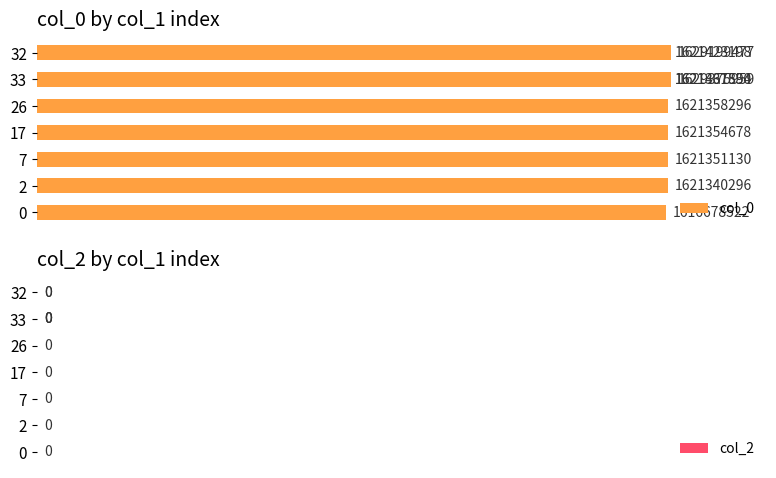

Are the bars horizontal?

Yes